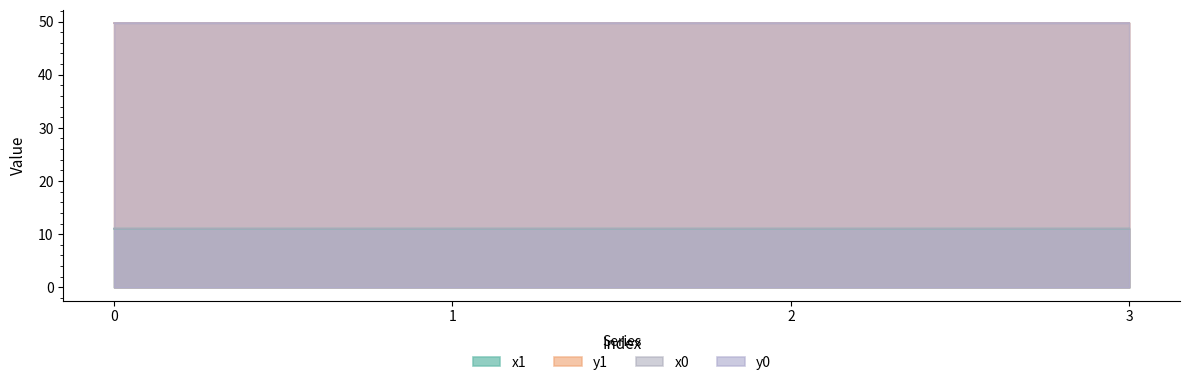

What is the average value of the y0 series?

49.7